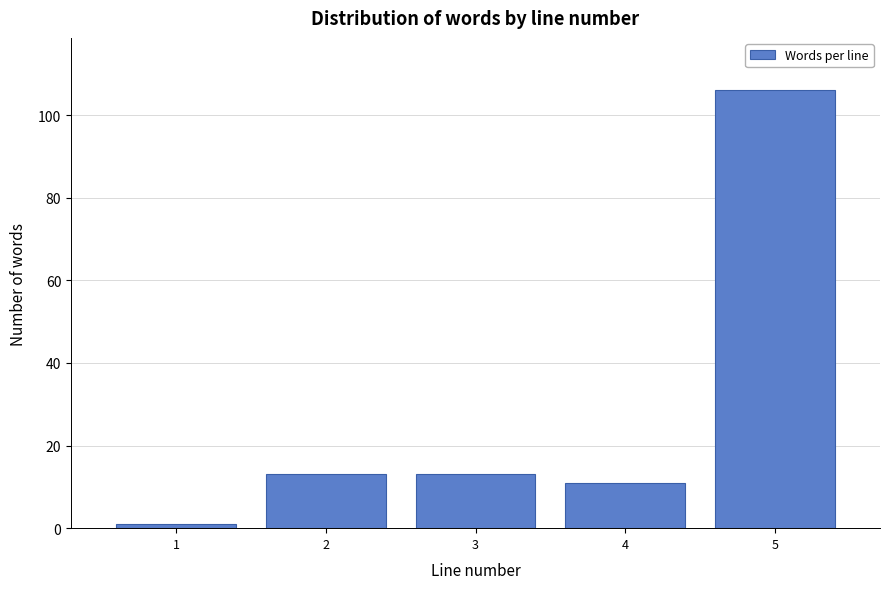

Reading right to left, transcribe all the data shown in this chart.

106	11	13	13	1